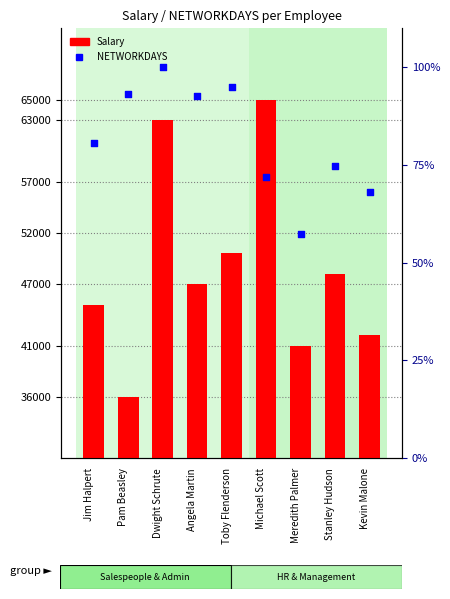

Which series has the largest Y range (max minus min)?

Salary